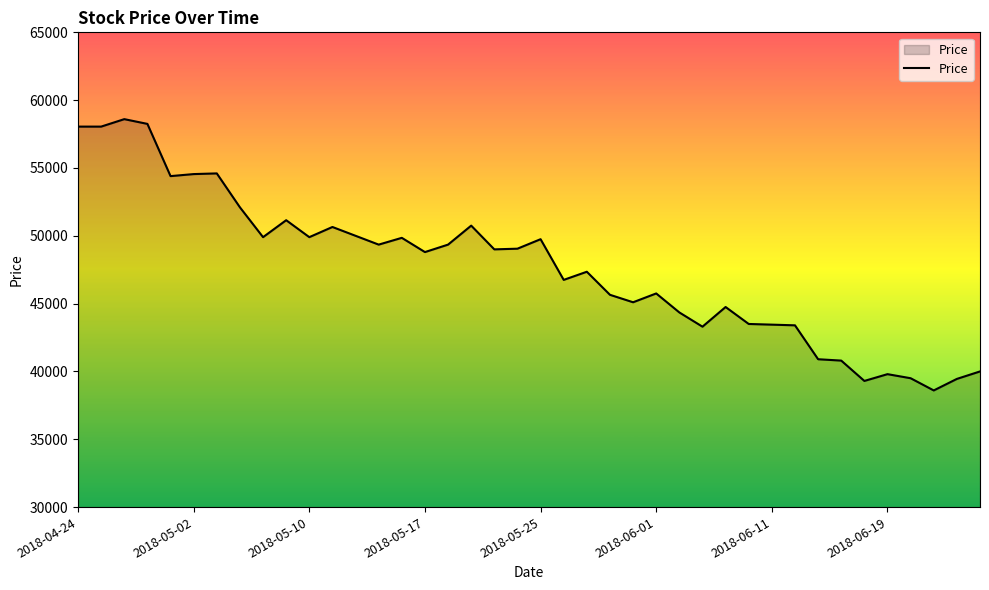

What is the smallest value displayed?

38600